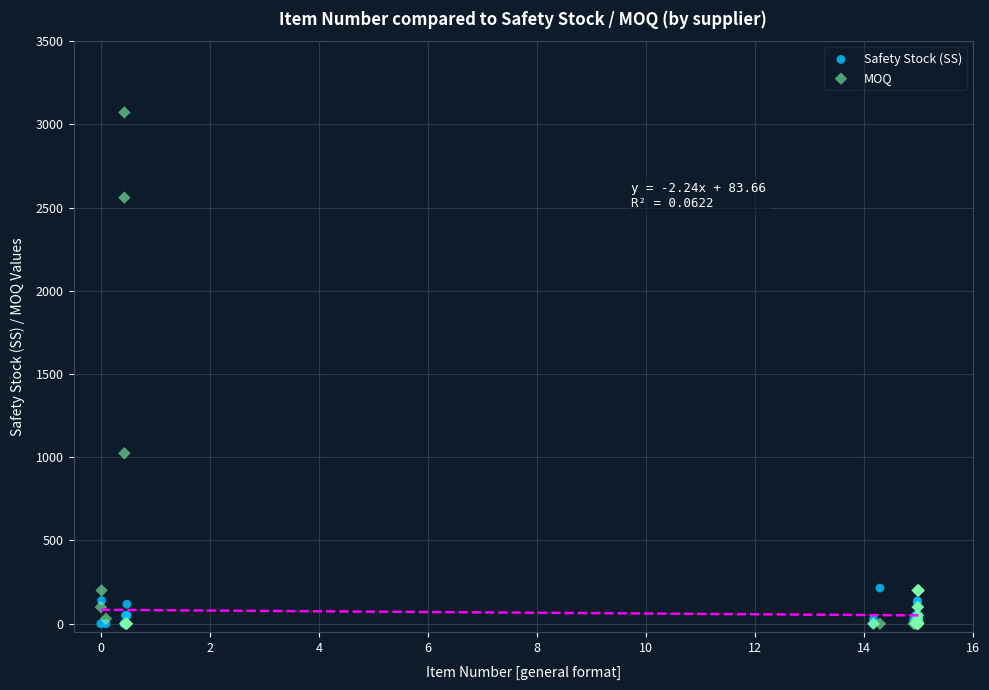

Which series reaches the maximum Y coordinate?

MOQ